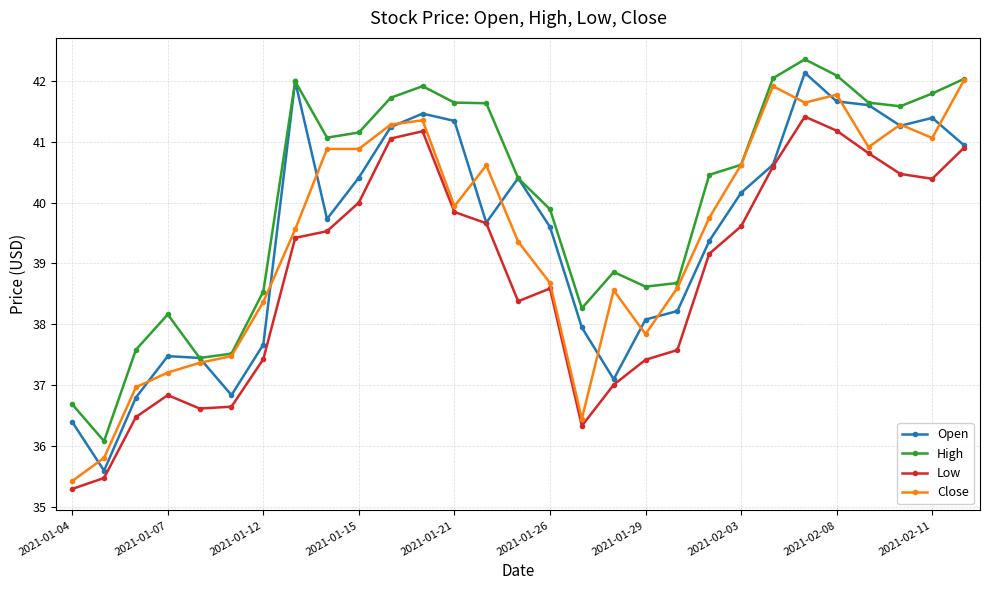

True or false: Open has more than 1 points higher than both neighbors.

True